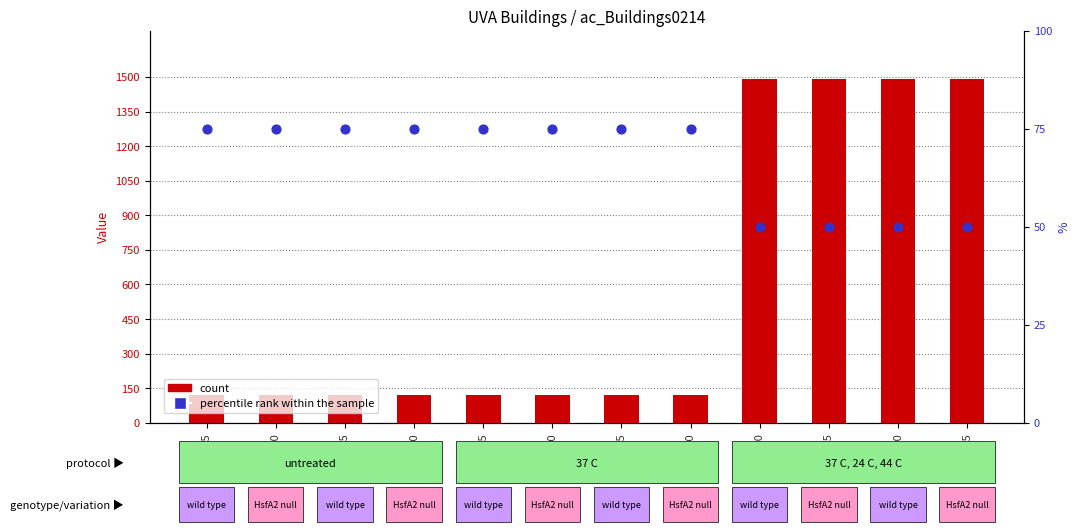

Is the value of percentile rank within the sample at 07:45 greater than the value of count at 07:40?

No